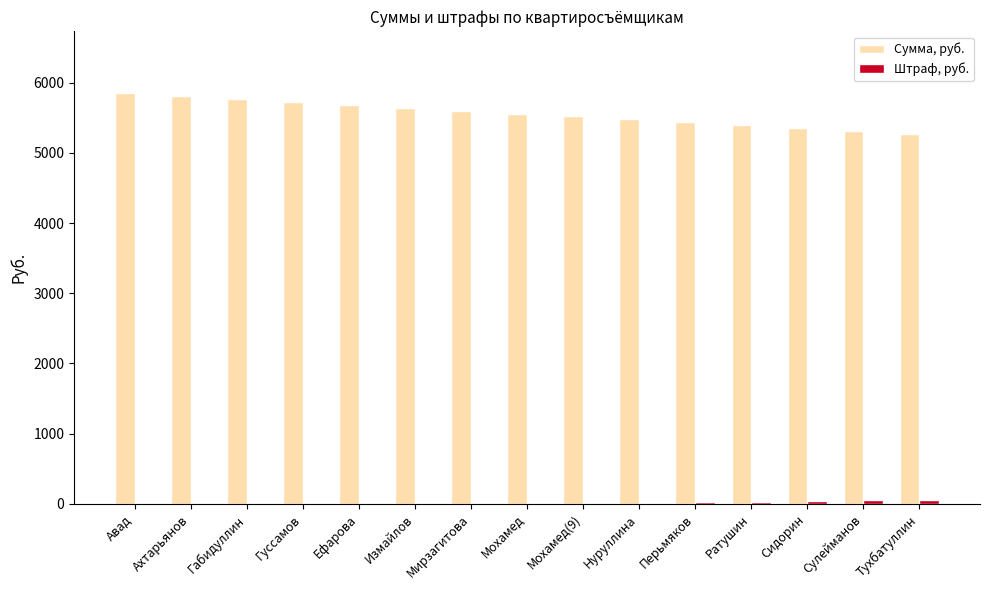

The value of Сумма, руб. at Габидуллин is 5768.4. True or false?

True